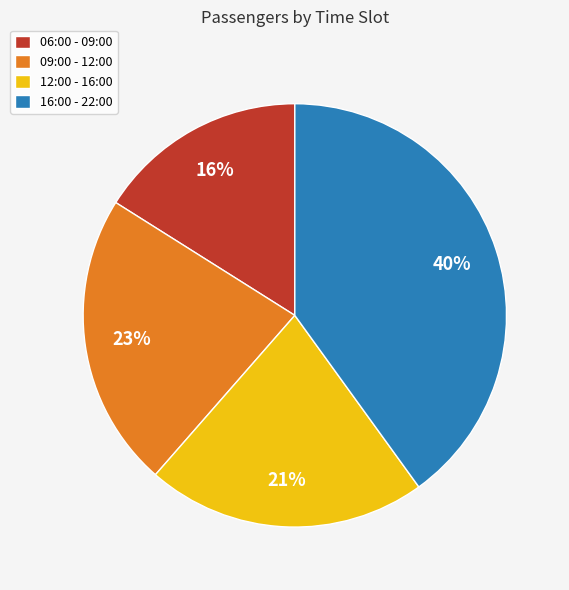

How many segments does this pie chart have?

4